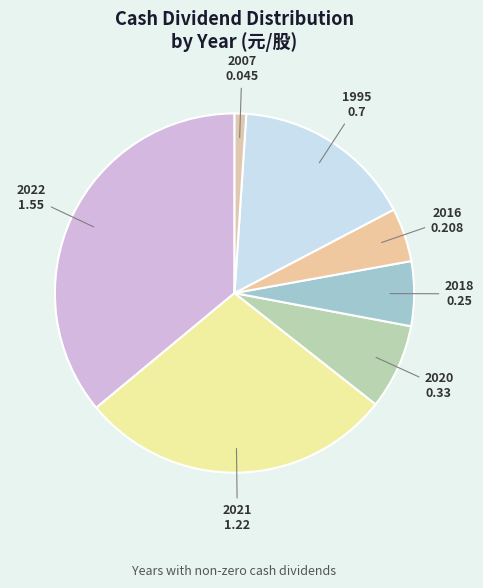

What is the largest slice in the pie chart?

2022